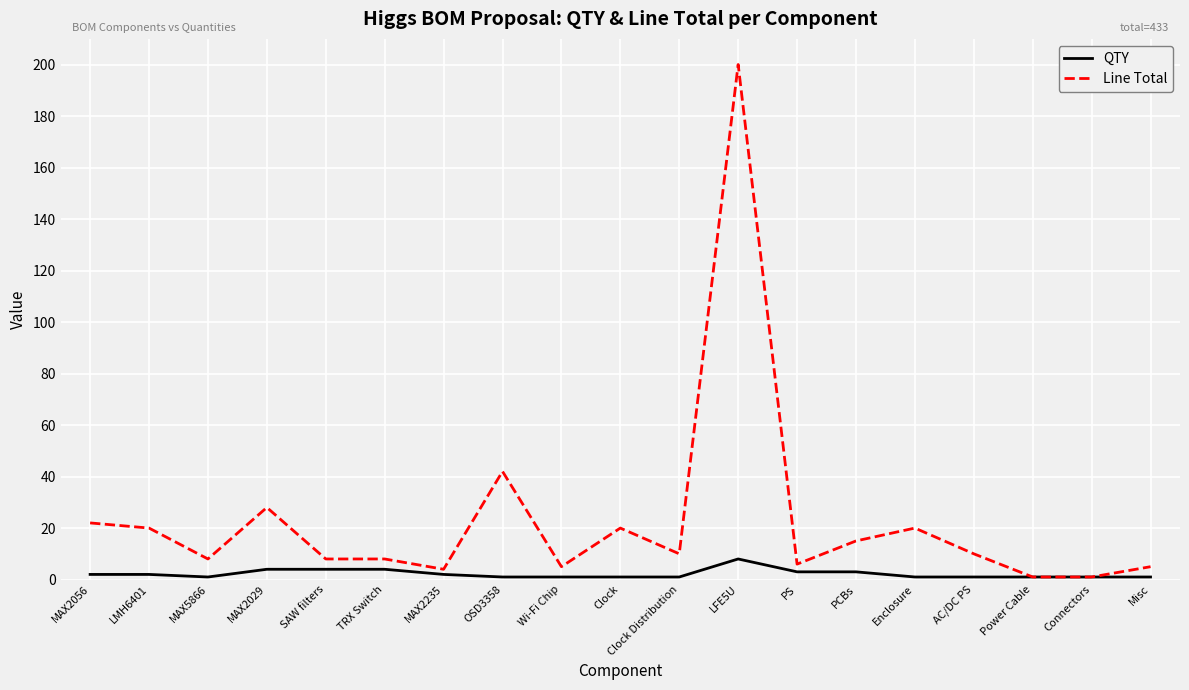

The value of QTY at OSD3358 is 1. True or false?

True